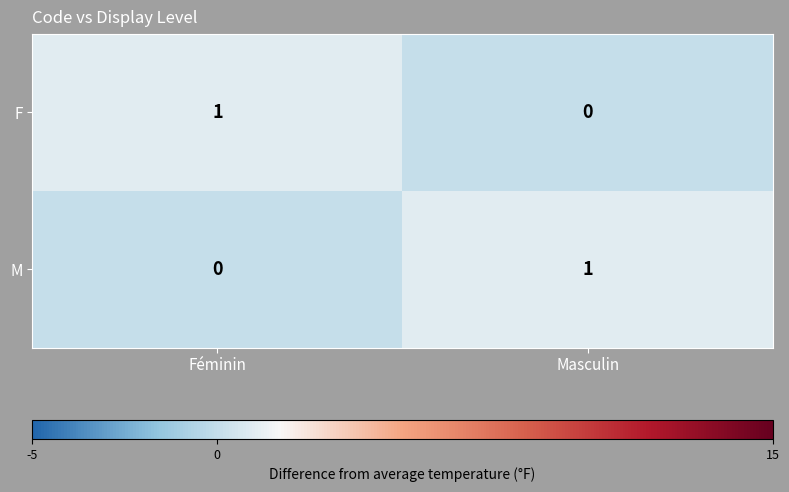

At which label does F reach its peak?

Féminin